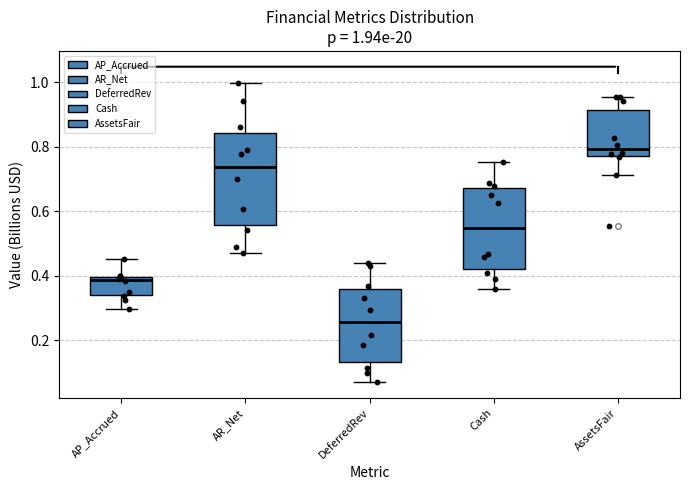

Which box is the tallest, from its lower edge to its upper edge?

AR_Net